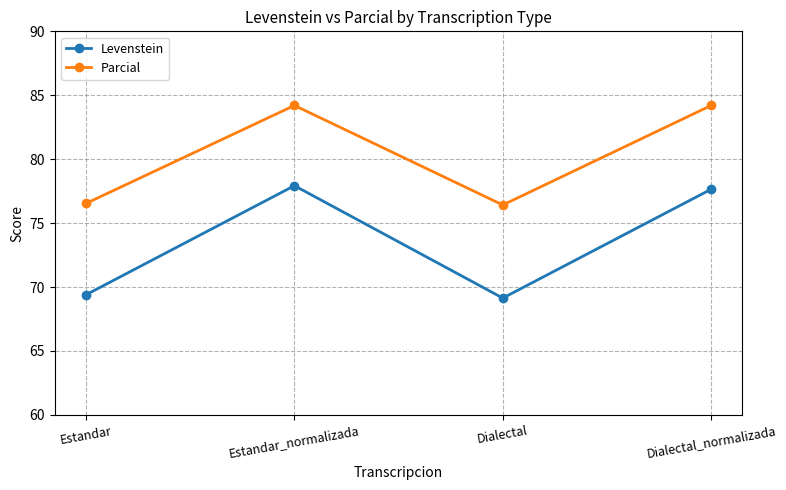

What is the difference between the second highest and minimum values in the Parcial series?

7.8